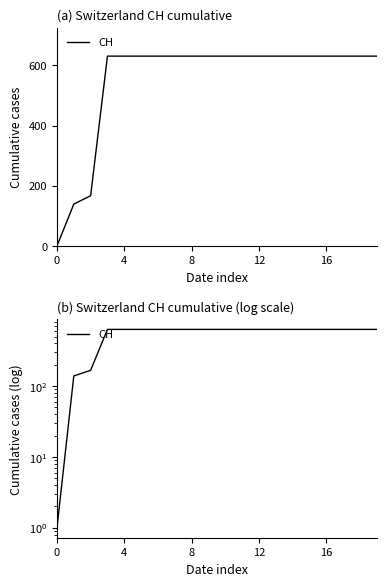

What is the difference between the second highest and minimum values?

630